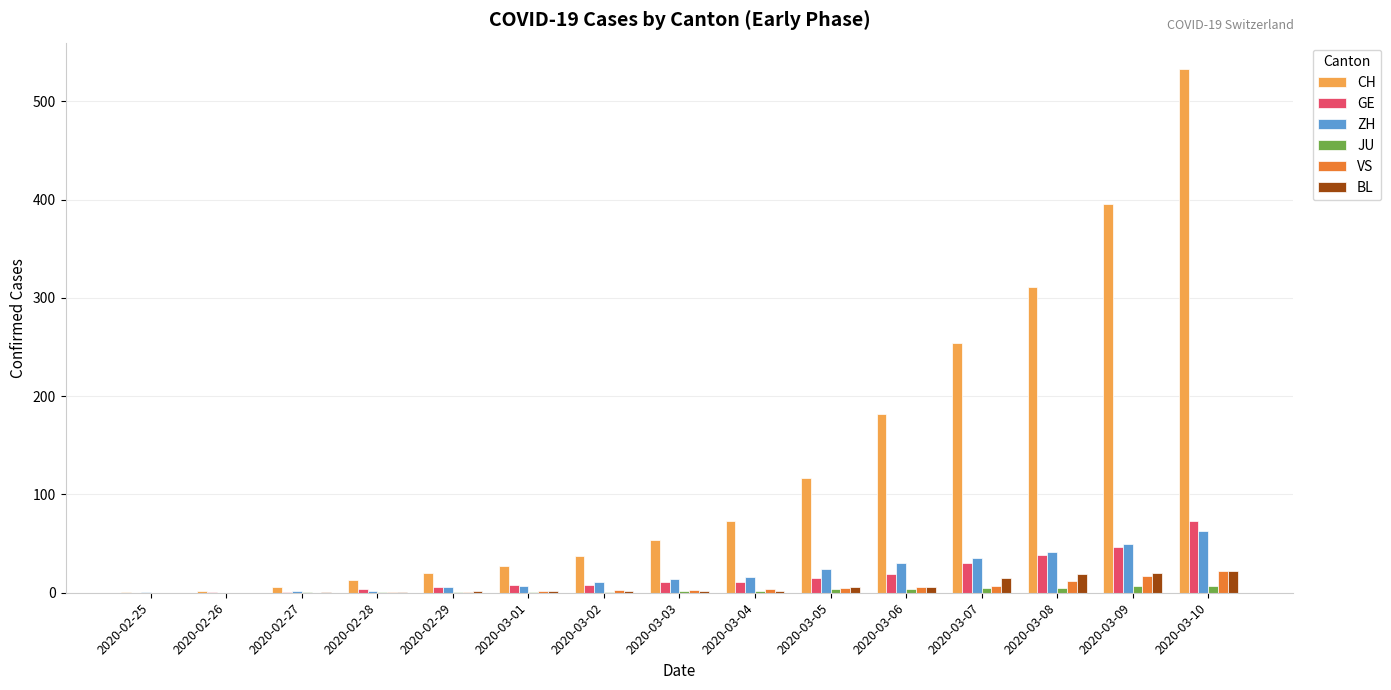

How many groups of bars are there?

15